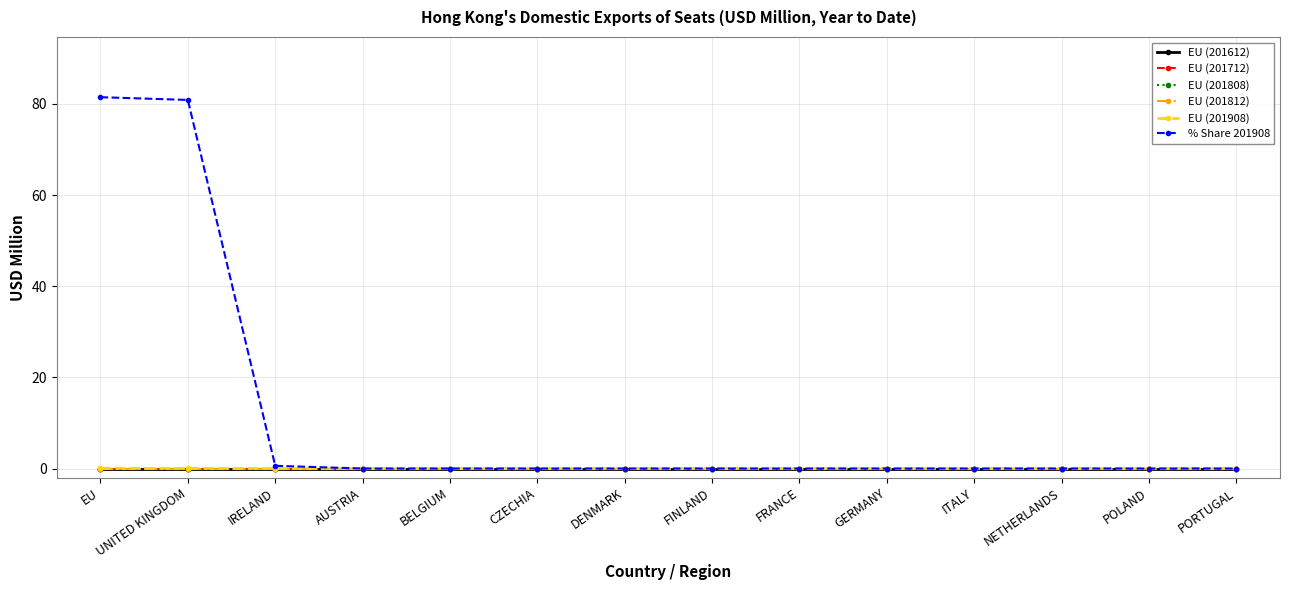

List the labels in order of EU (201612) value, largest first.

EU, UNITED KINGDOM, IRELAND, AUSTRIA, BELGIUM, CZECHIA, DENMARK, FINLAND, FRANCE, GERMANY, ITALY, NETHERLANDS, POLAND, PORTUGAL